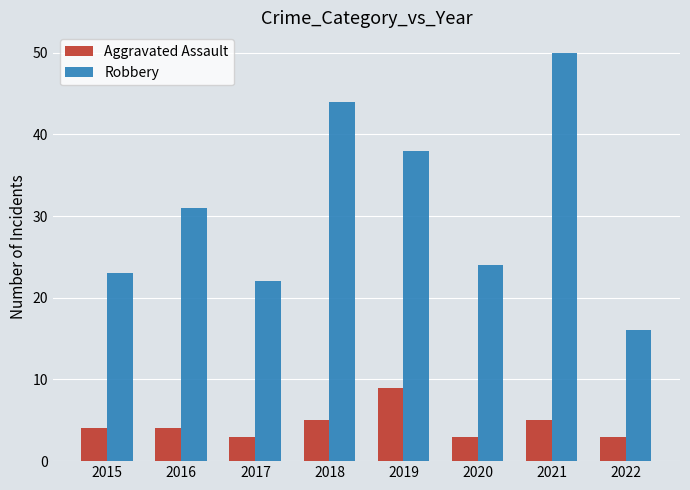

Rank the series at 2018 from highest to lowest value.

Robbery, Aggravated Assault